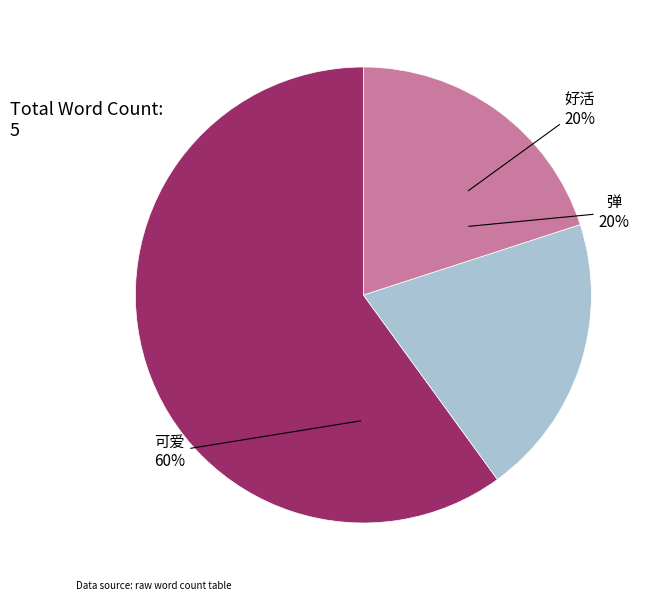

To the nearest percent, what is the difference between the largest and smallest slice percentages?

40%